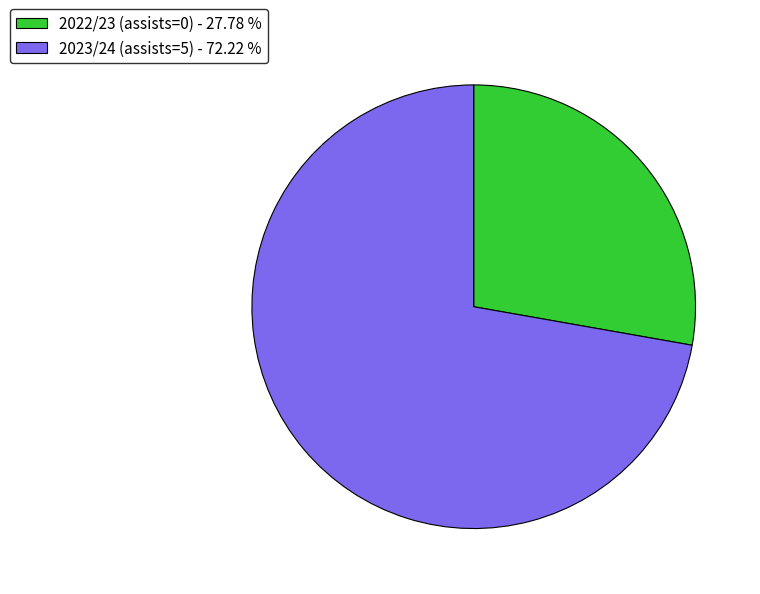

How many slices are in this pie chart?

2